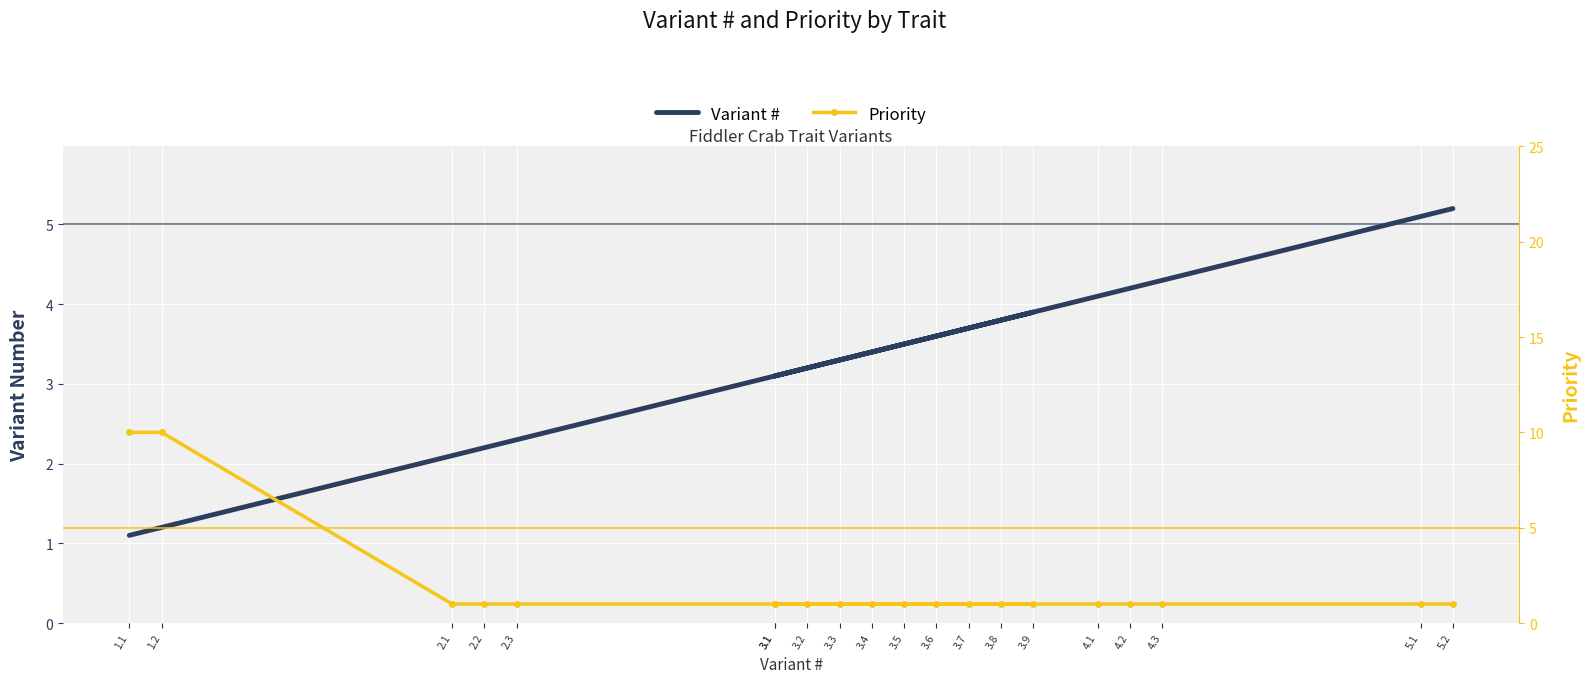

True or false: Priority has more than 1 points higher than both neighbors.

False